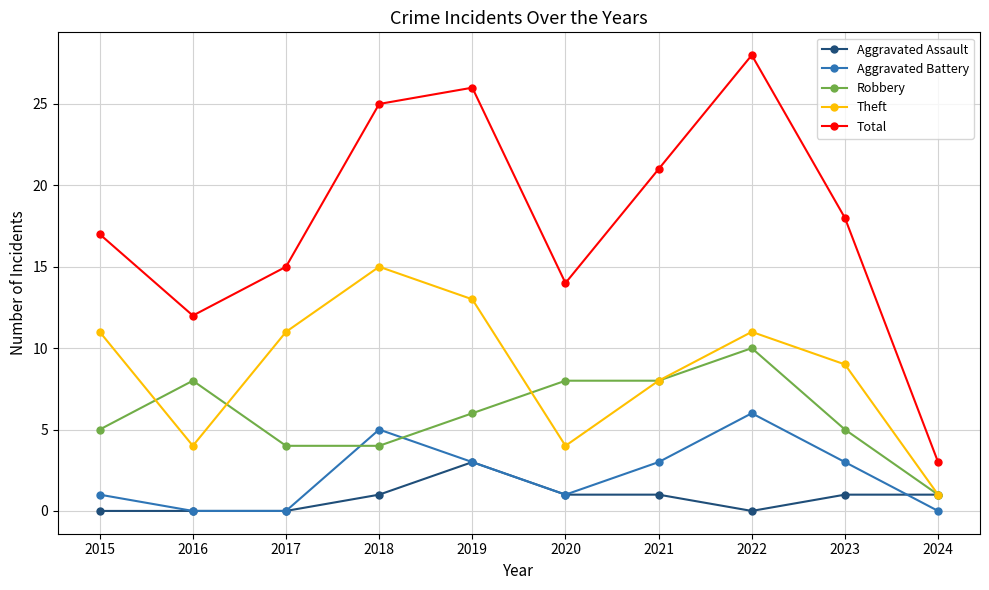

Which category has the highest value in the Robbery series?

2022